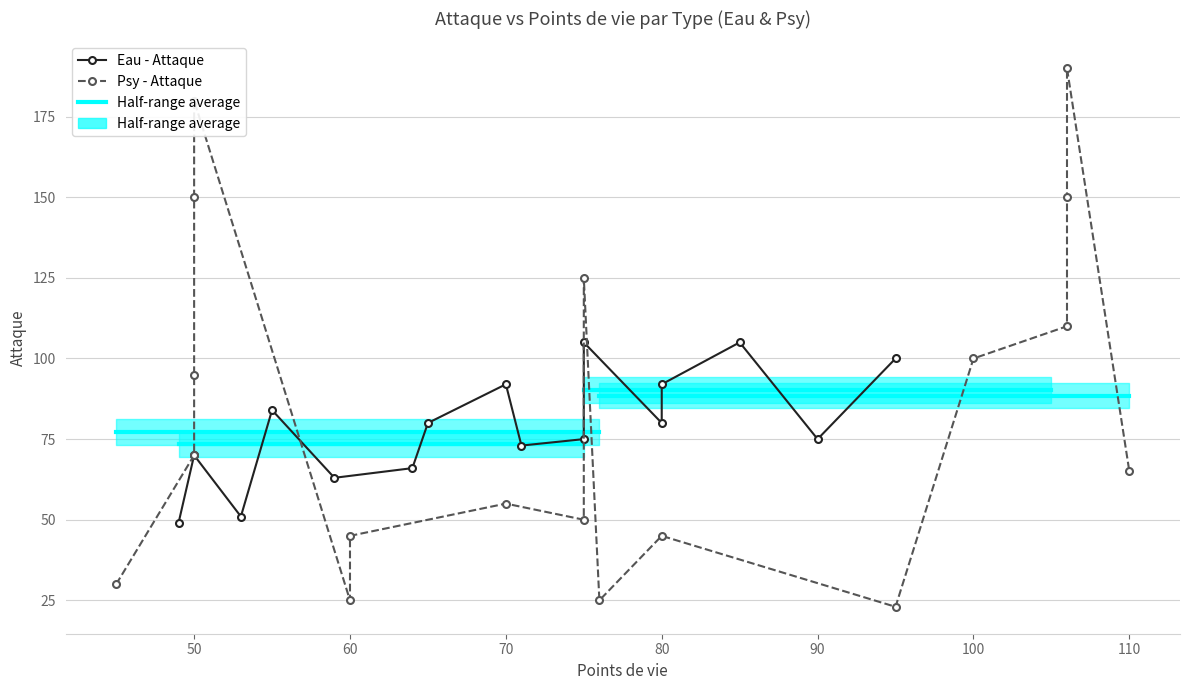

The value at 12 is 23. True or false?

True